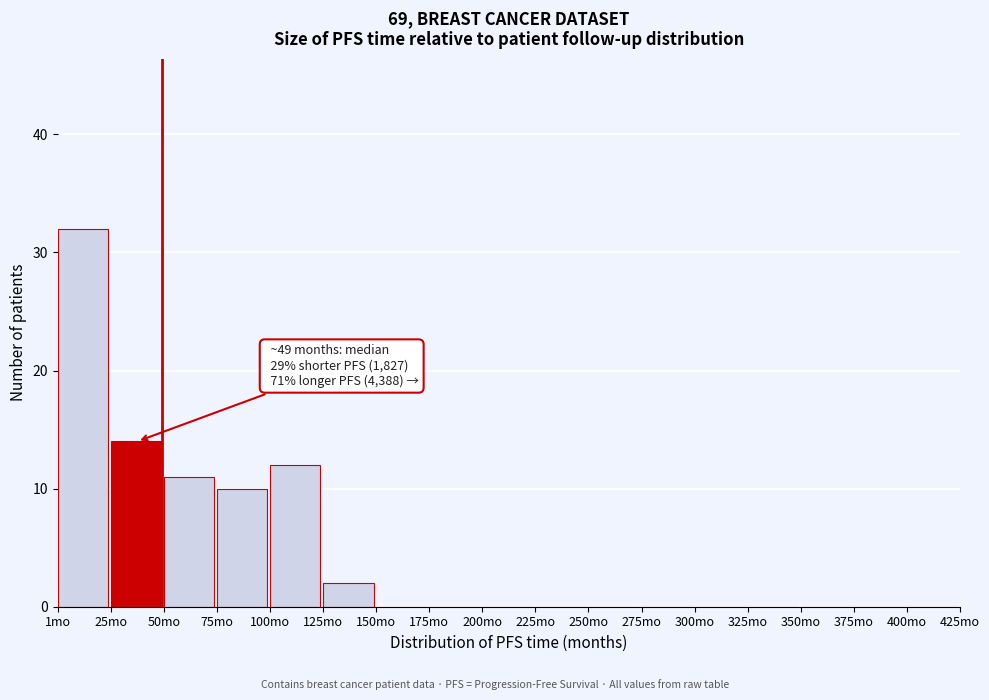

Which range on the x-axis has the tallest bar?

0 to 25